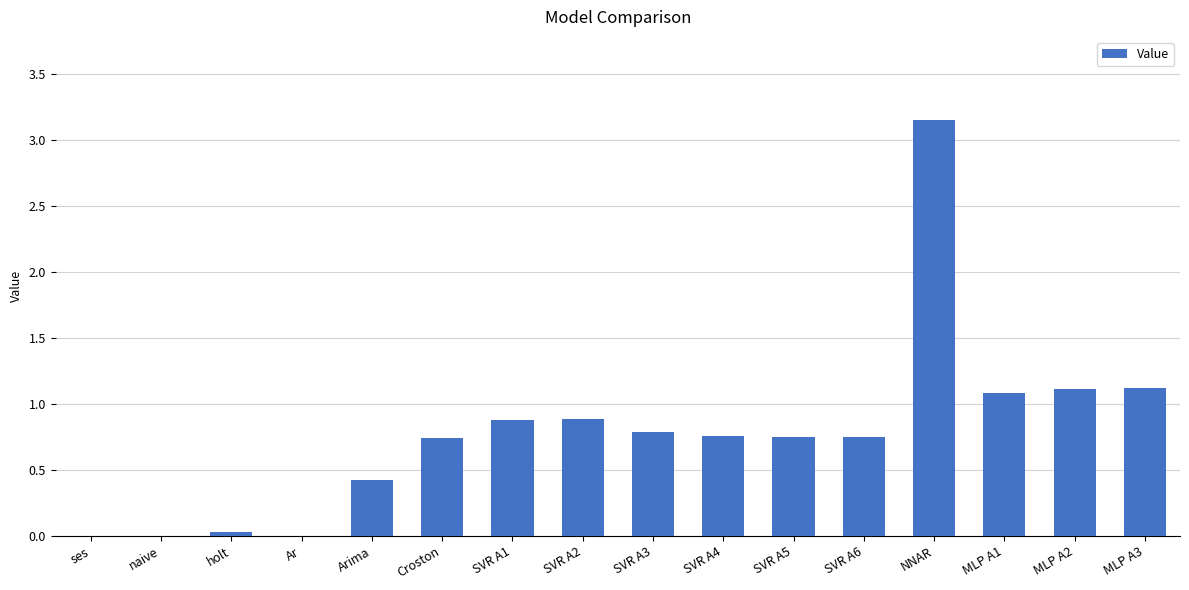

True or false: the data shows 1.3 at SVR A3.

False